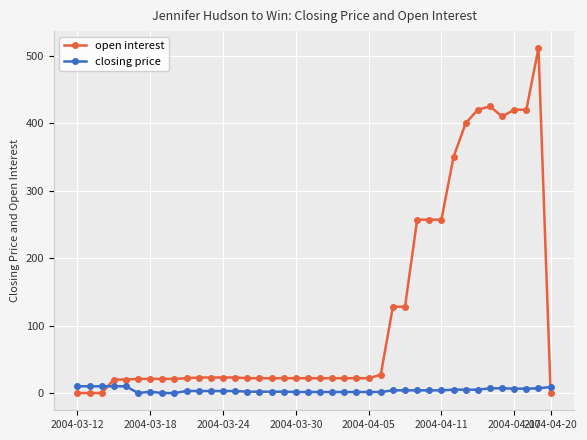

List the series in order of their peak value, highest first.

open interest, closing price